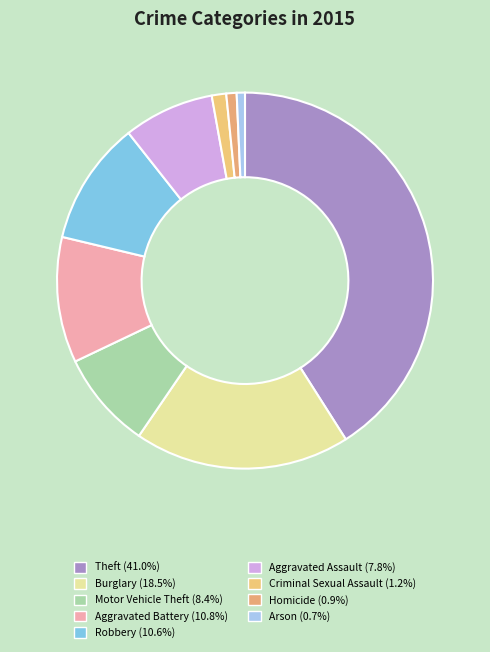

Is there a majority slice in this chart?

No